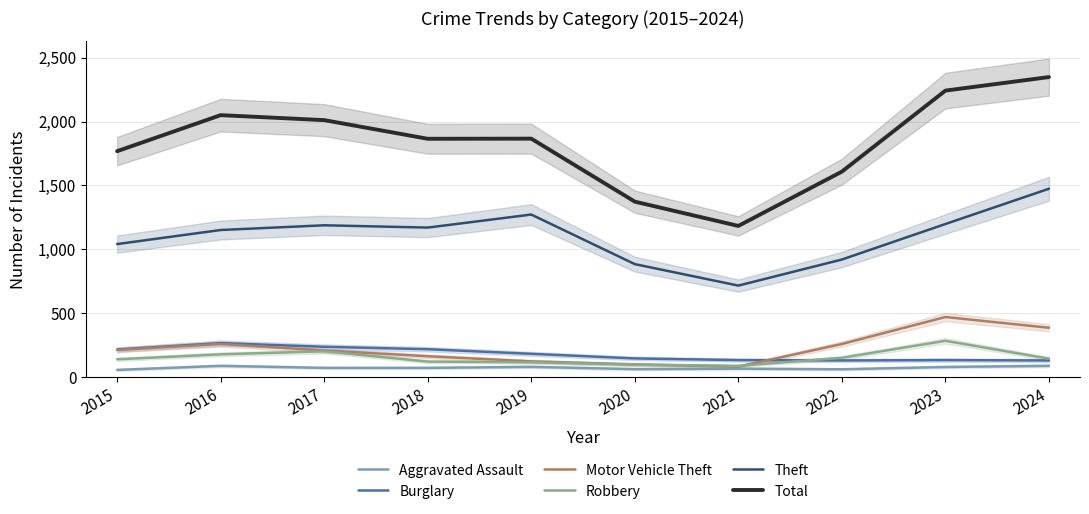

True or false: Total and Burglary cross at least once.

False